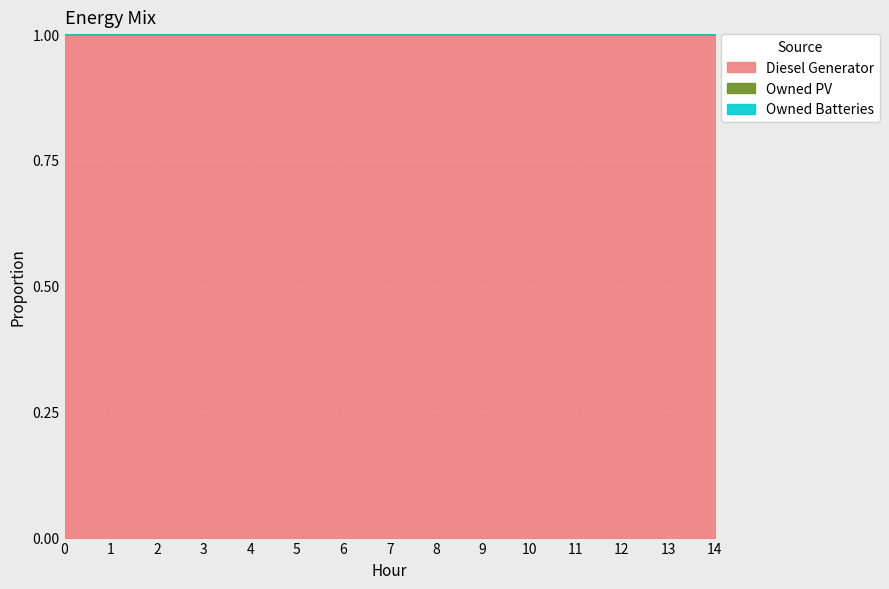

True or false: Diesel Generator and Owned Batteries intersect in this chart.

False